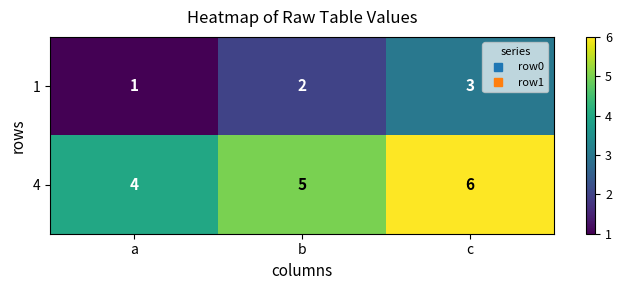

Reading left to right, list all the values displayed in this chart.

1: 1	2	3
4: 4	5	6